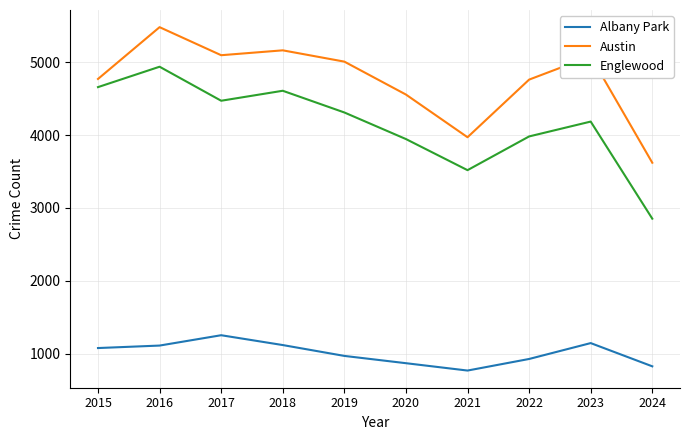

Rank the series by their average value, from highest to lowest.

Austin, Englewood, Albany Park